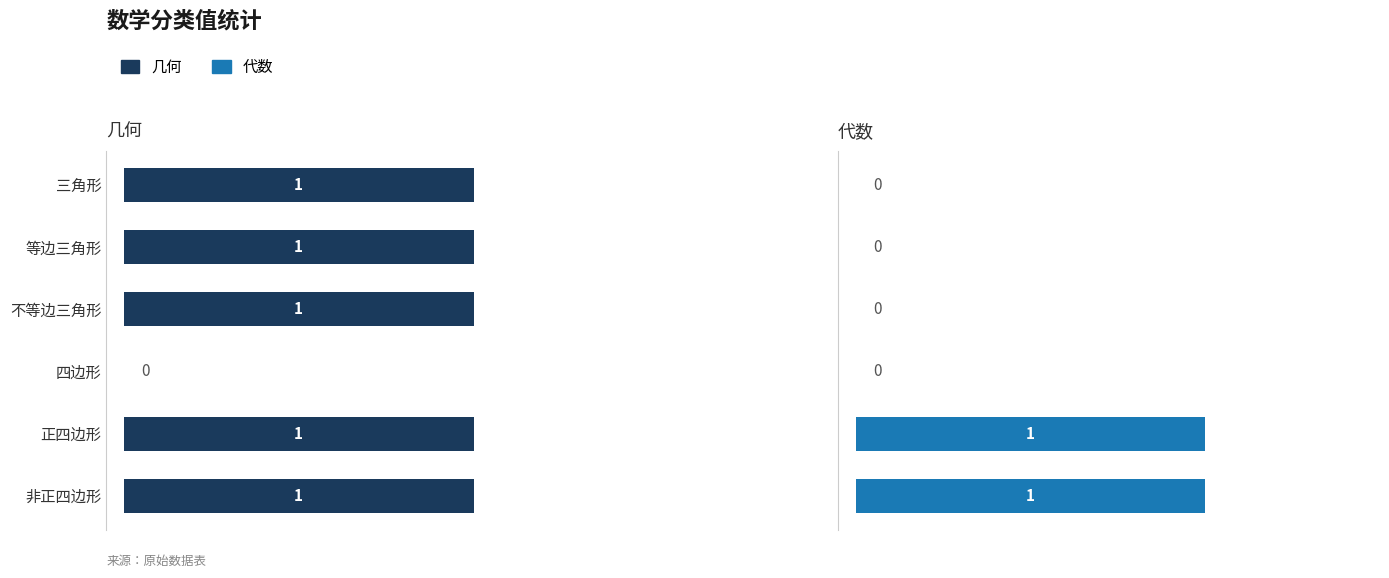

What is the total value across all series at 正四边形?

2